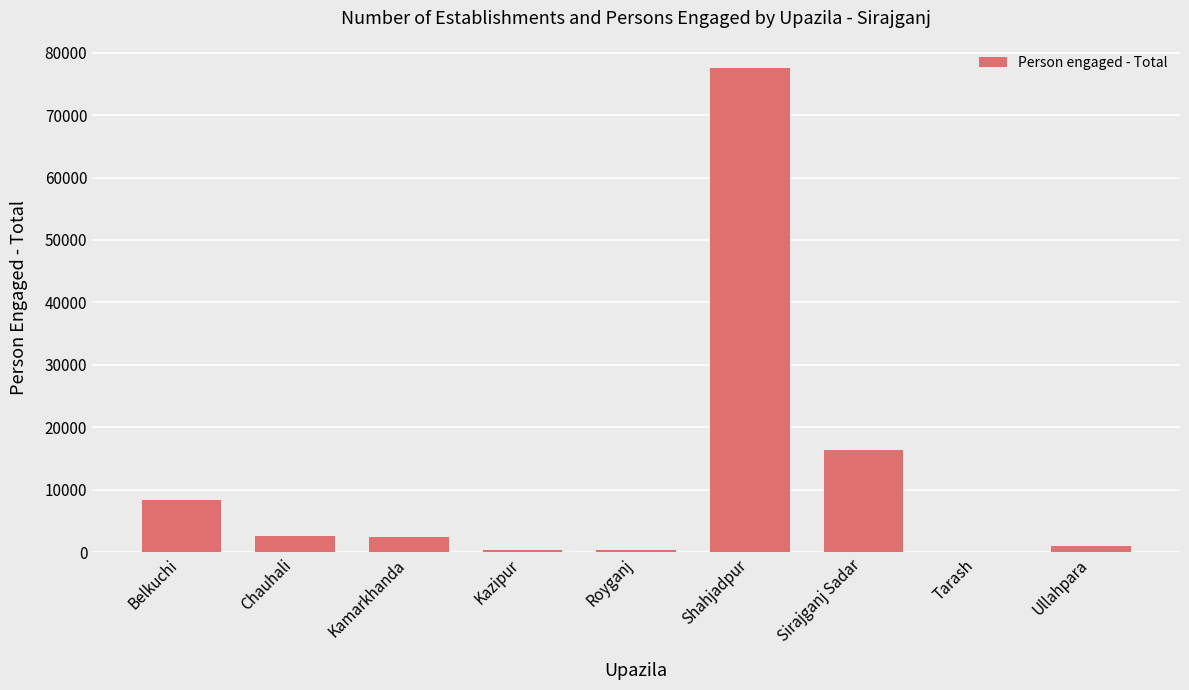

What is the sum of the values at Tarash and Shahjadpur?

77654